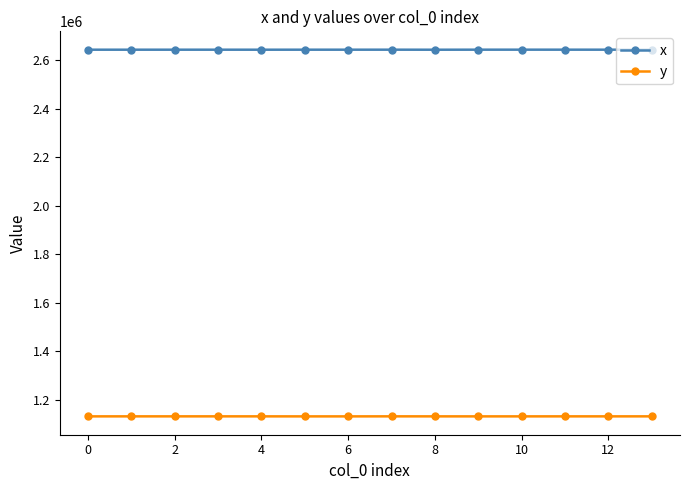

True or false: y and x intersect in this chart.

False